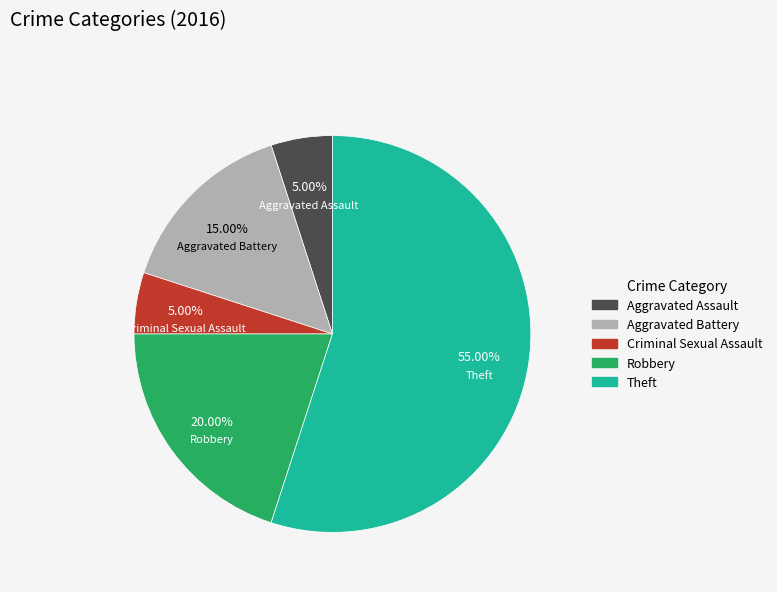

Which has a higher value, Robbery or Aggravated Assault?

Robbery